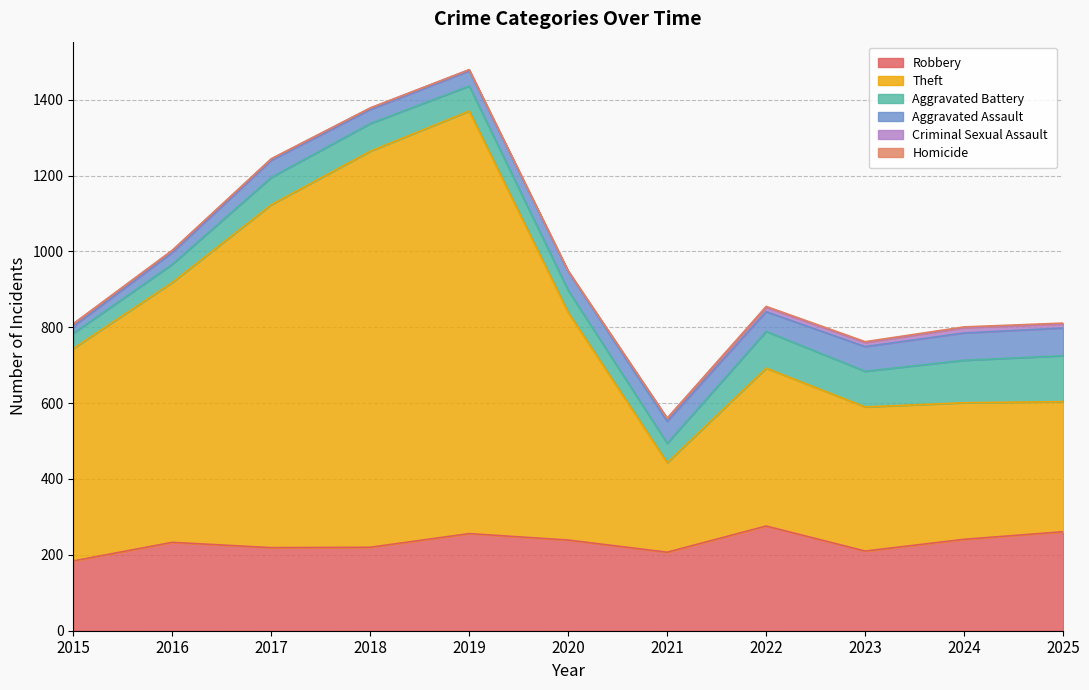

List the labels in order of Robbery value, largest first.

2022, 2025, 2019, 2024, 2020, 2016, 2018, 2017, 2023, 2021, 2015